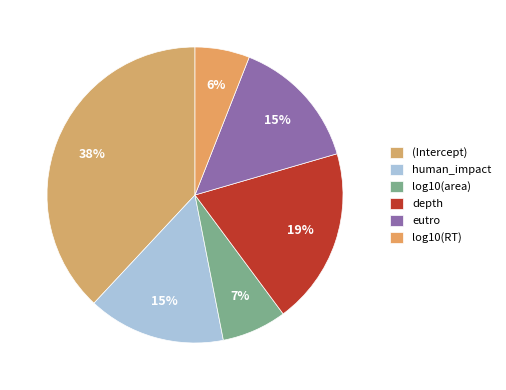

Is there any slice that represents more than half of the pie?

No